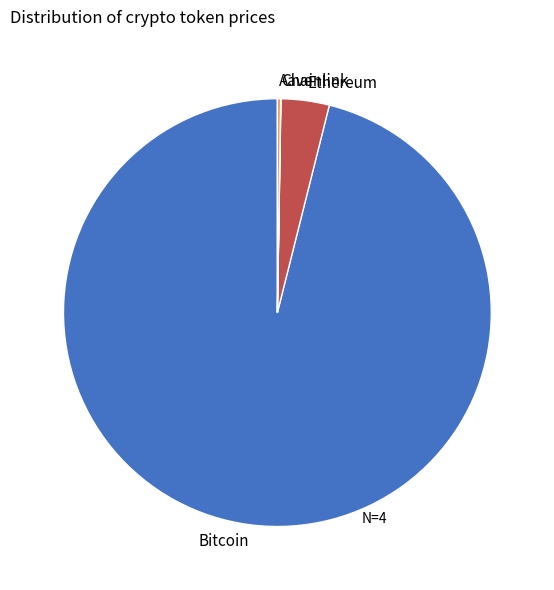

Between Bitcoin and Ethereum, which is larger?

Bitcoin